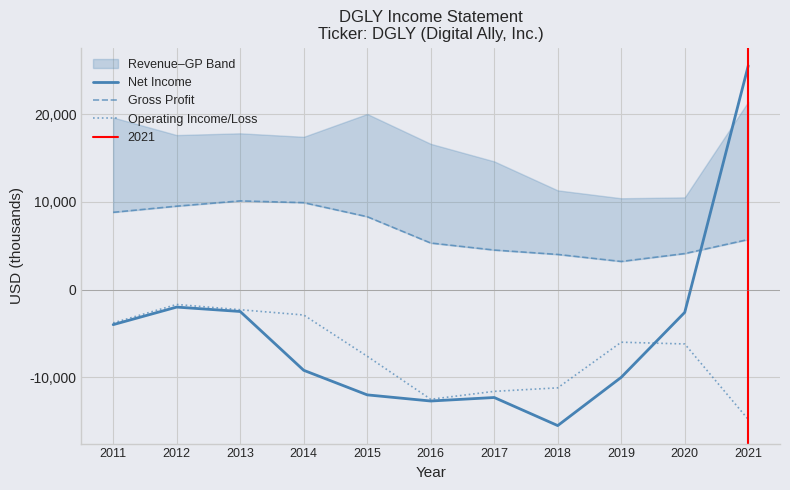

True or false: Net Income and Operating Income/Loss intersect in this chart.

True